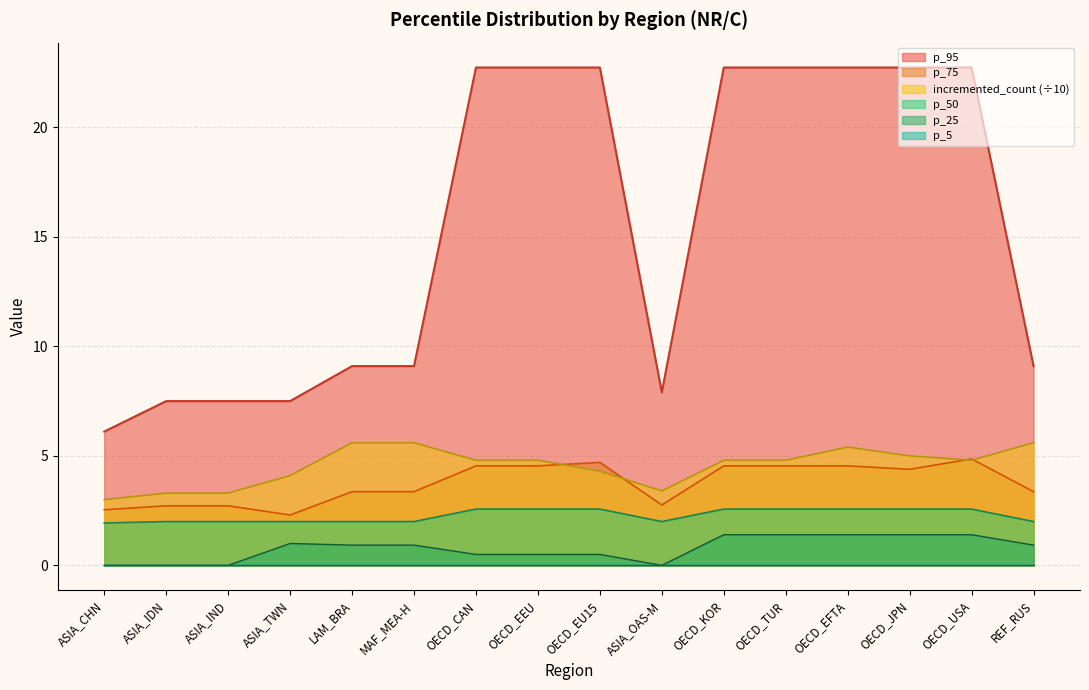

What is the average value of the p_95 series?

15.4